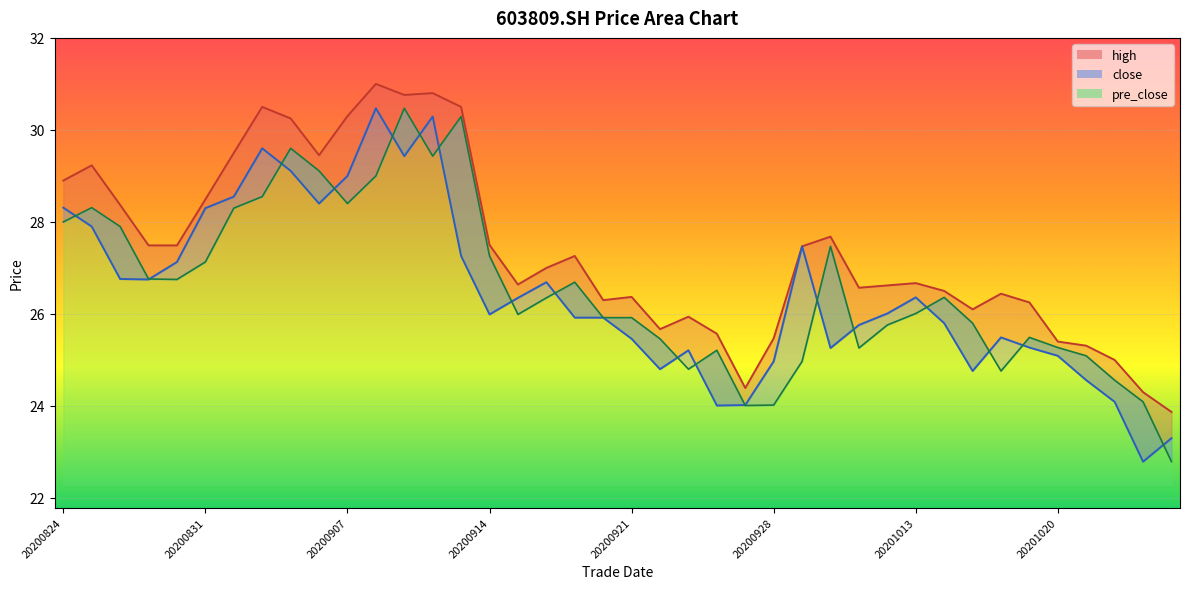

The close series shows 28.4 at 20200904. True or false?

True